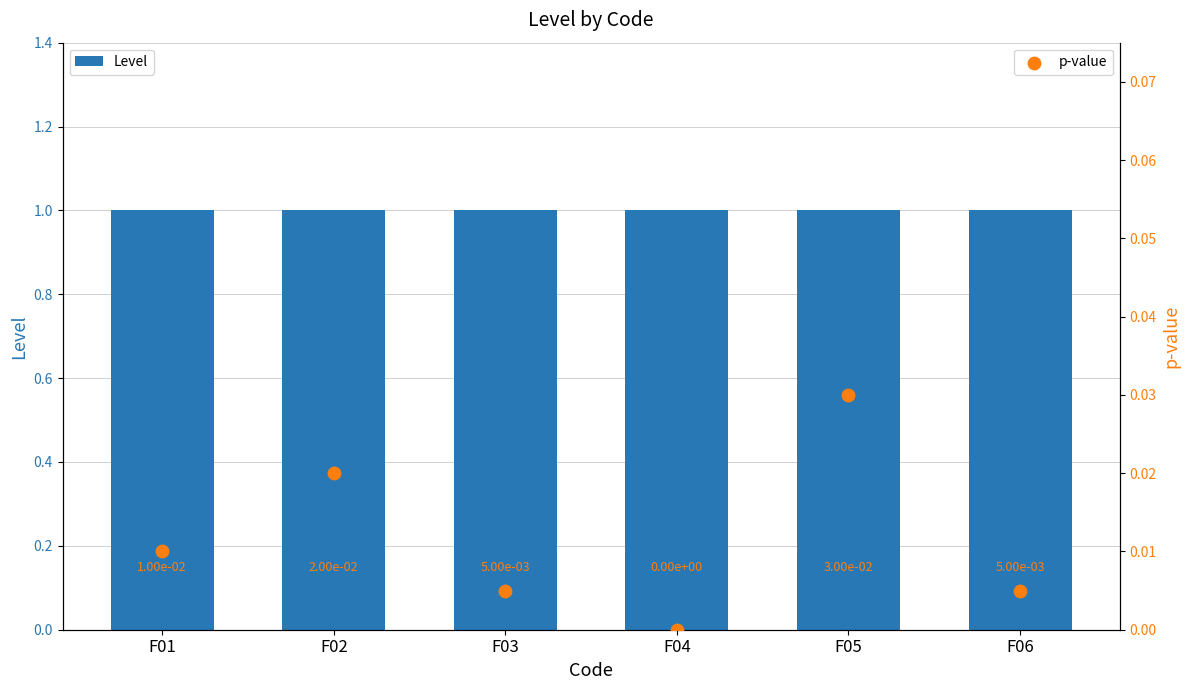

Which series contains the lowest Y value?

p-value